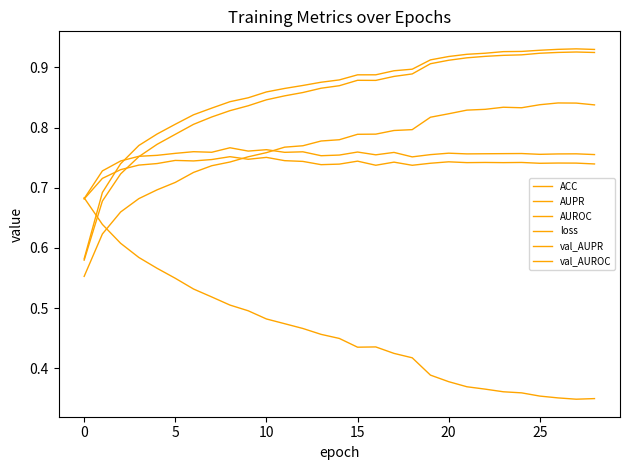

Is this an area chart (filled region under the line)?

No